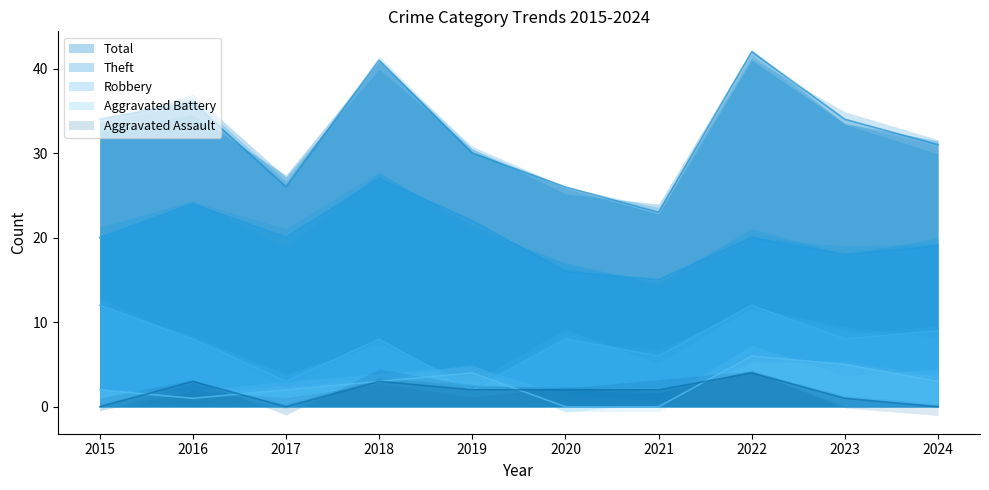

How many lines are shown in the chart?

5